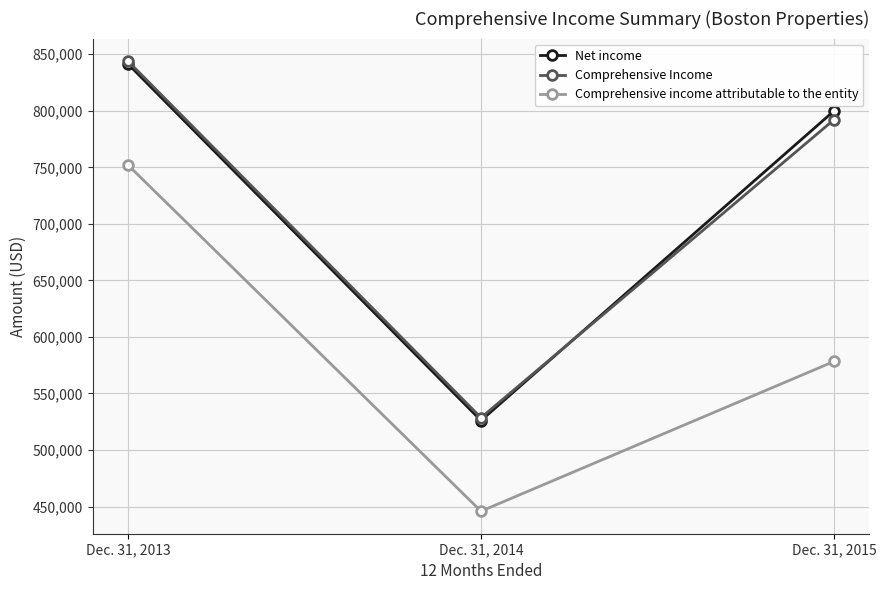

The value of Comprehensive income attributable to the entity at Dec. 31, 2015 is 988525. True or false?

False